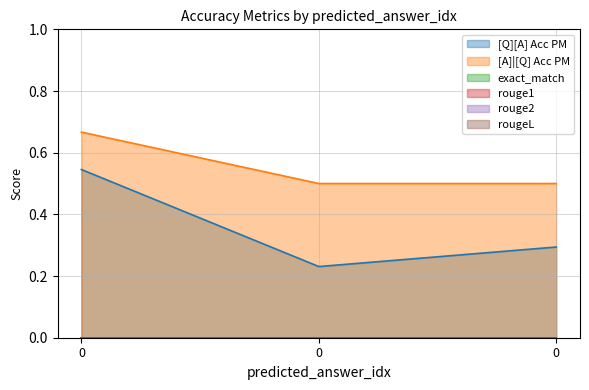

What is the difference between the [Q][A] Acc PM values at 0 and 0?

0.3